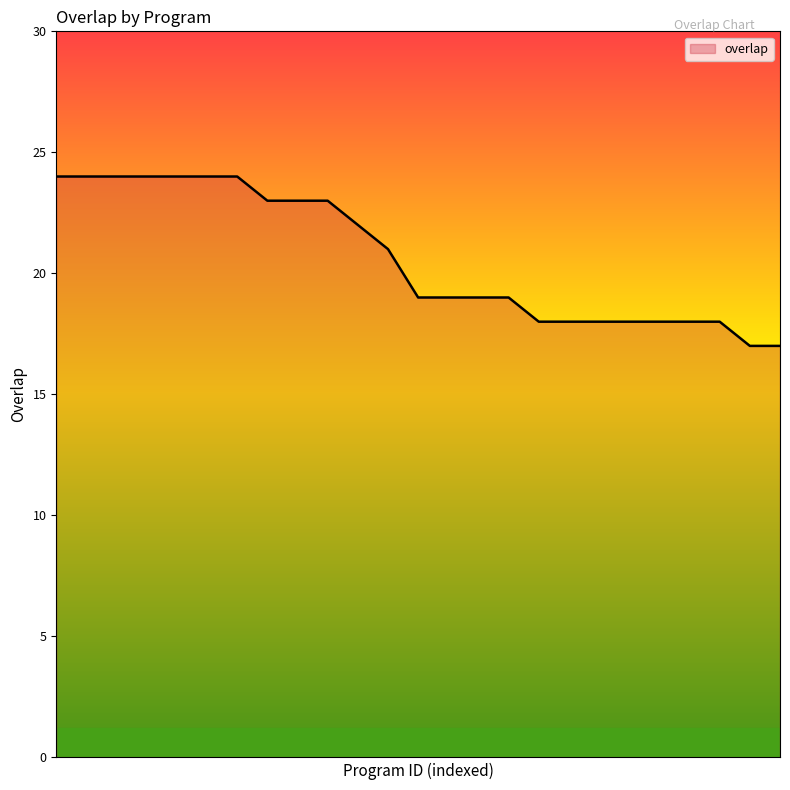

What is the smallest value displayed?

17